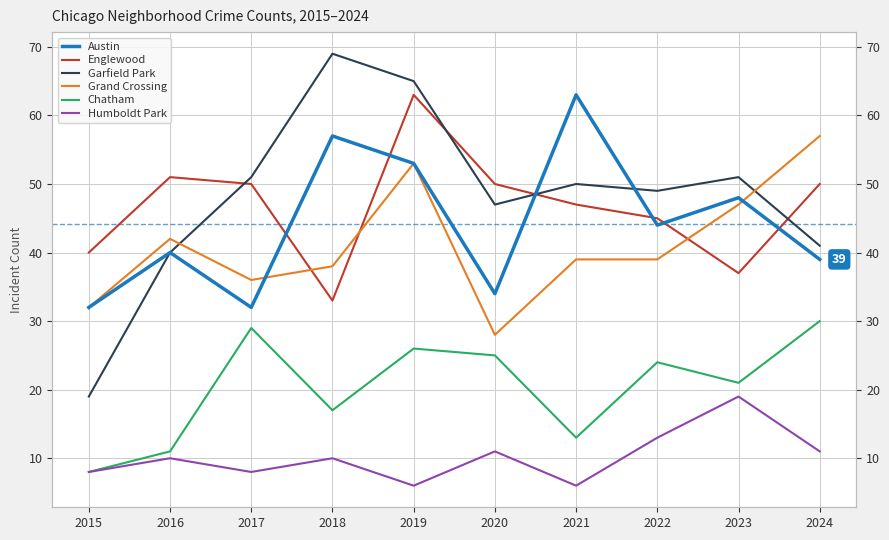

In Humboldt Park, how many points are lower than both neighbors (excluding endpoints)?

3